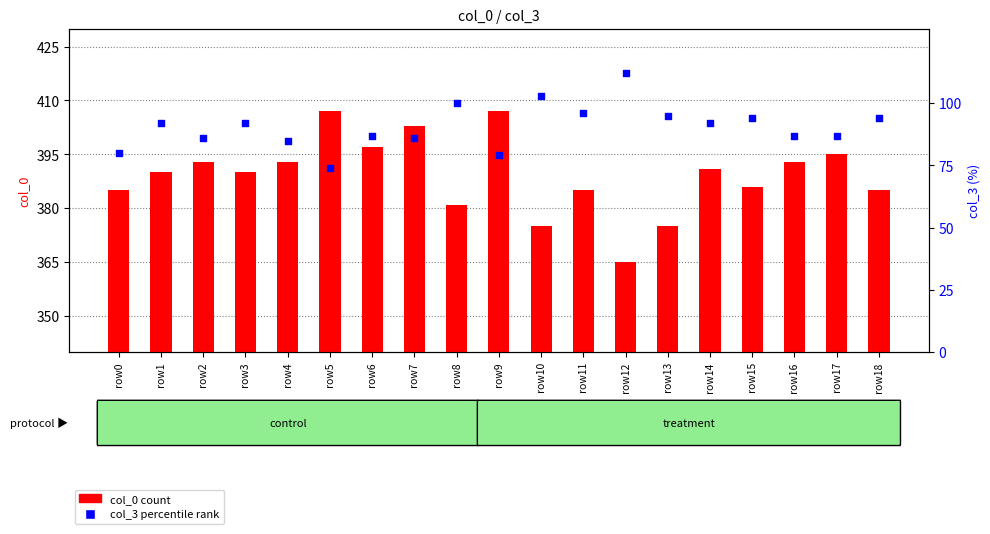

At which category is the sum across all series the highest?

row7